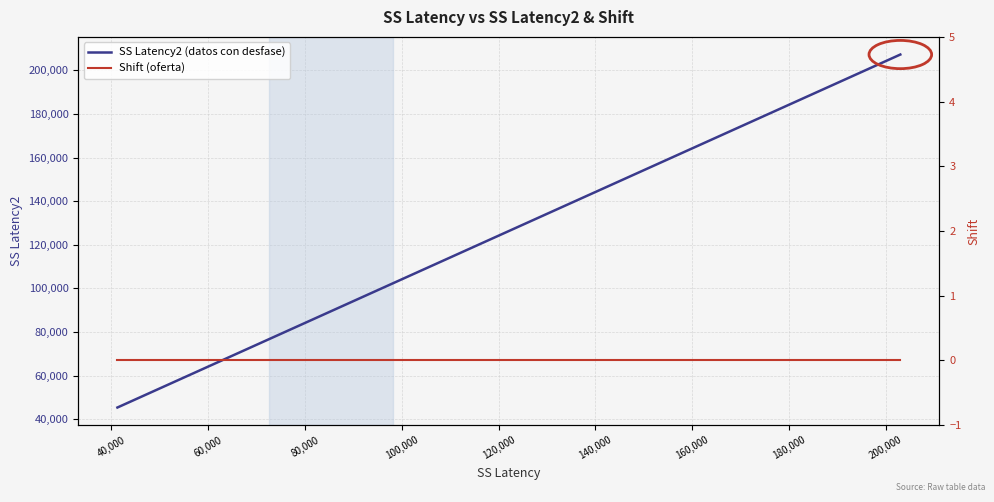

Which series has the largest total across all categories?

SS Latency2